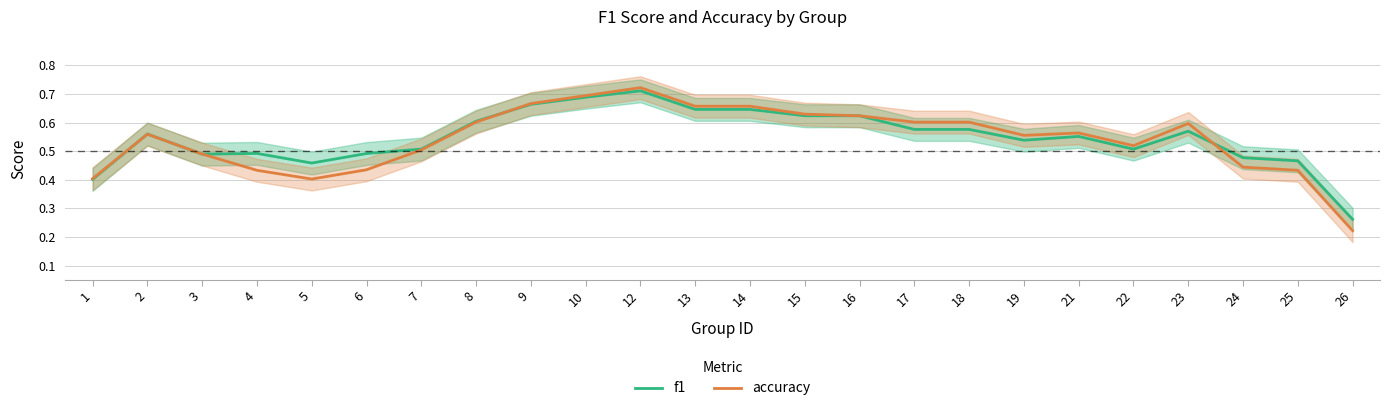

What is the value of the f1 point at the 21st from the left?

0.6